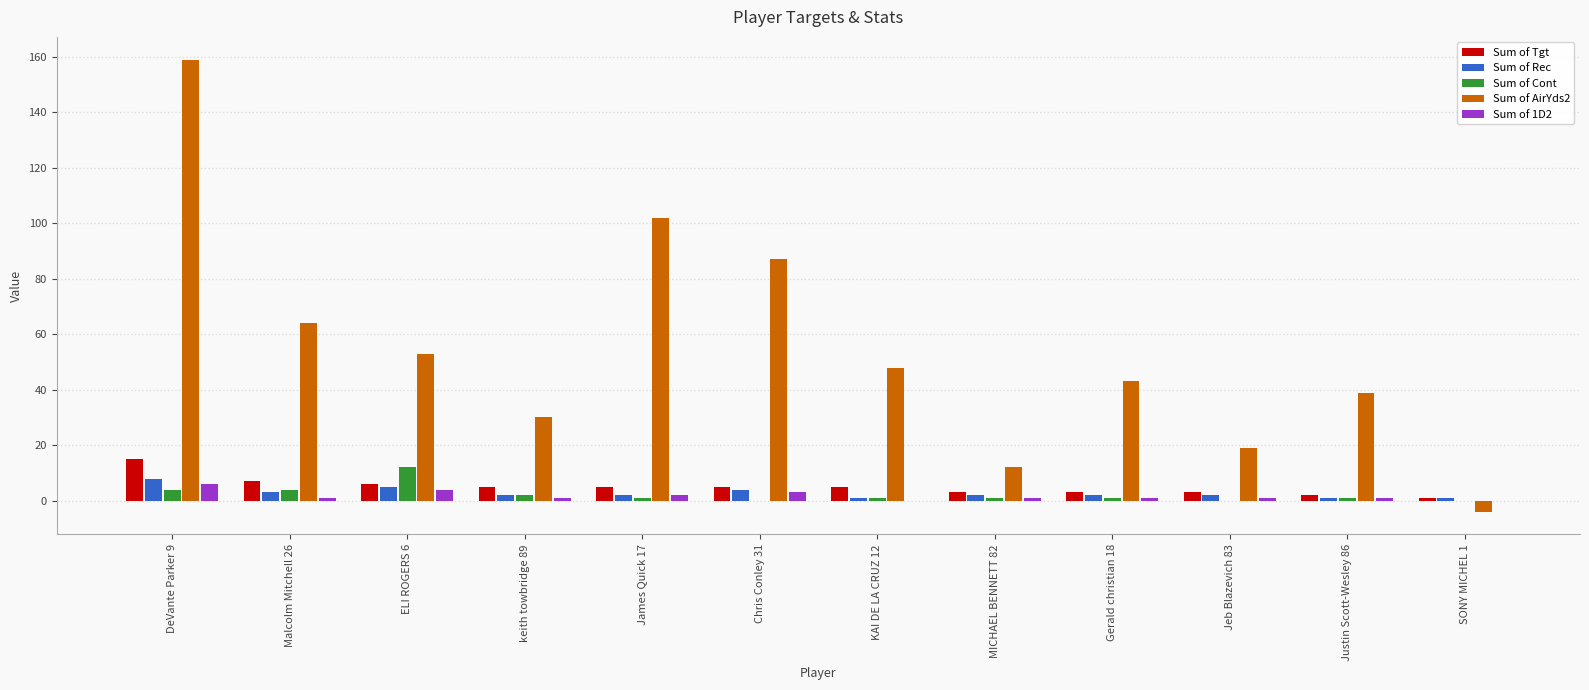

What is the highest value of the Sum of 1D2 series?

6